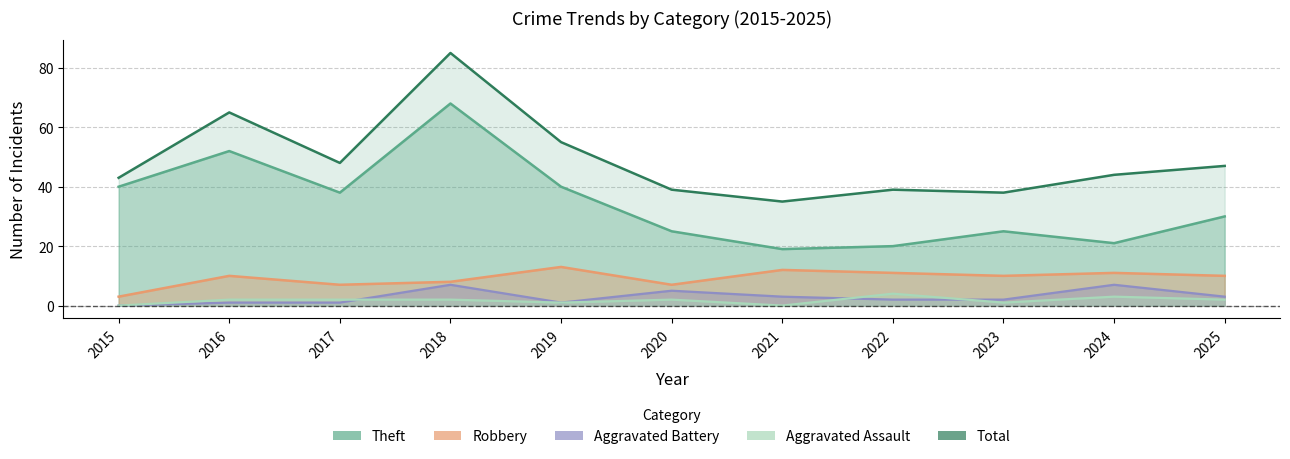

Where is the first local maximum for Aggravated Assault?

2020